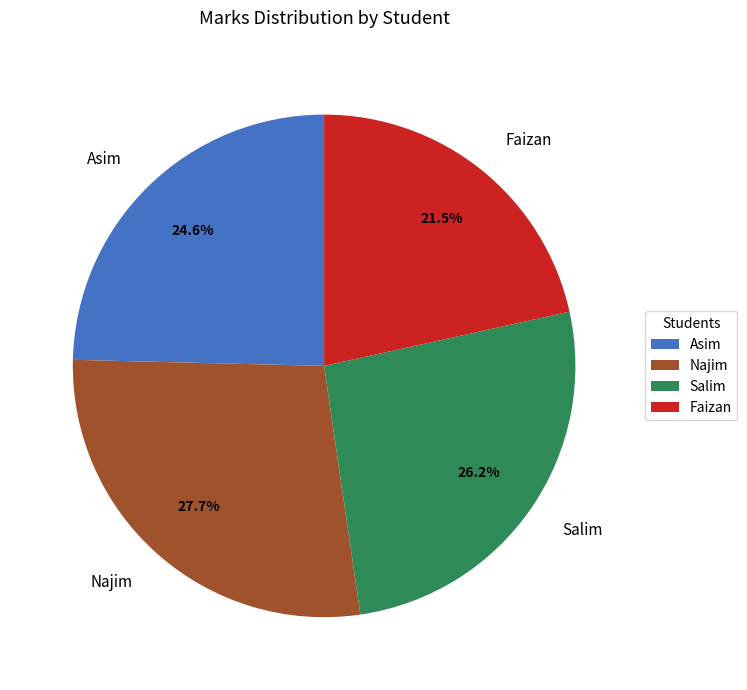

Does Salim account for over 50% of the chart?

No